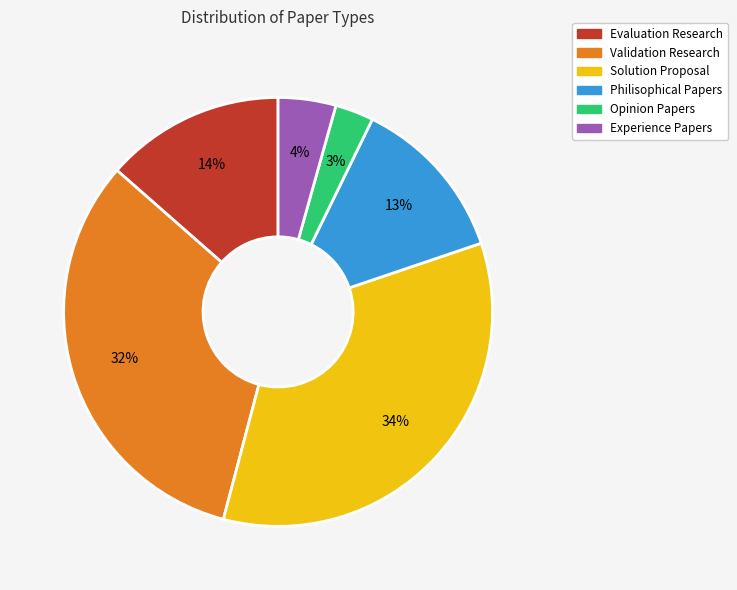

Which has a higher value, Experience Papers or Evaluation Research?

Evaluation Research